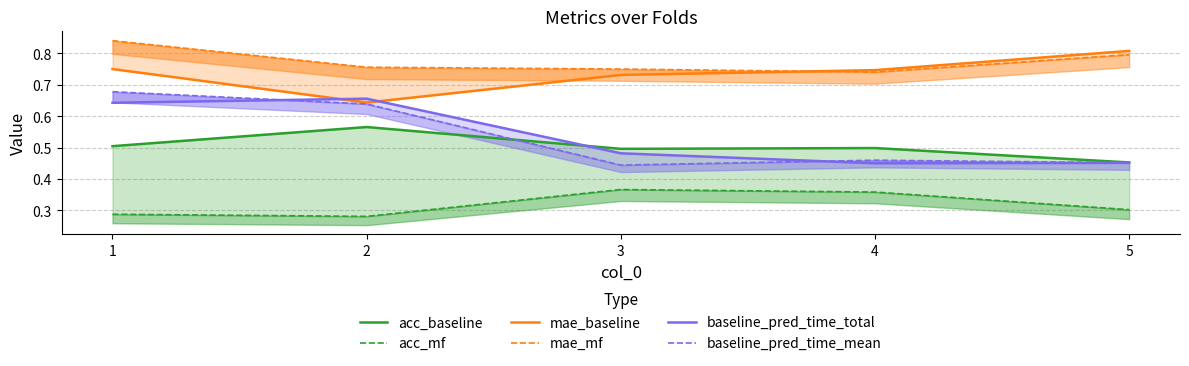

True or false: acc_mf and mae_mf intersect in this chart.

False